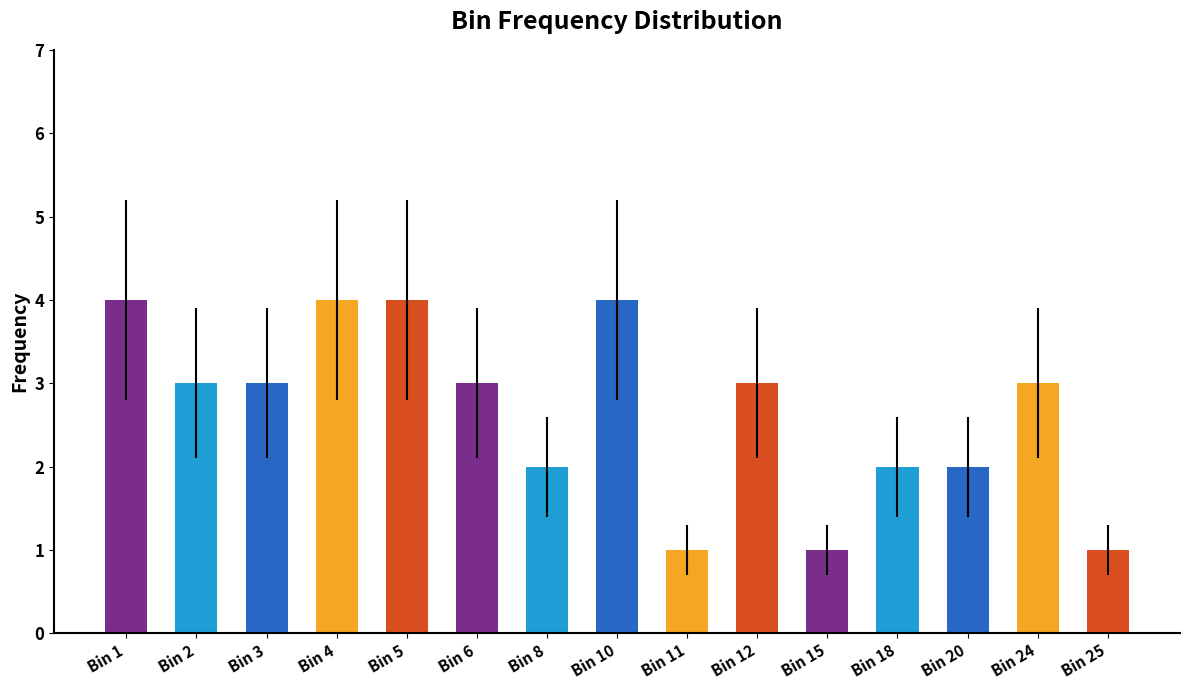

What is the greatest value displayed?

4